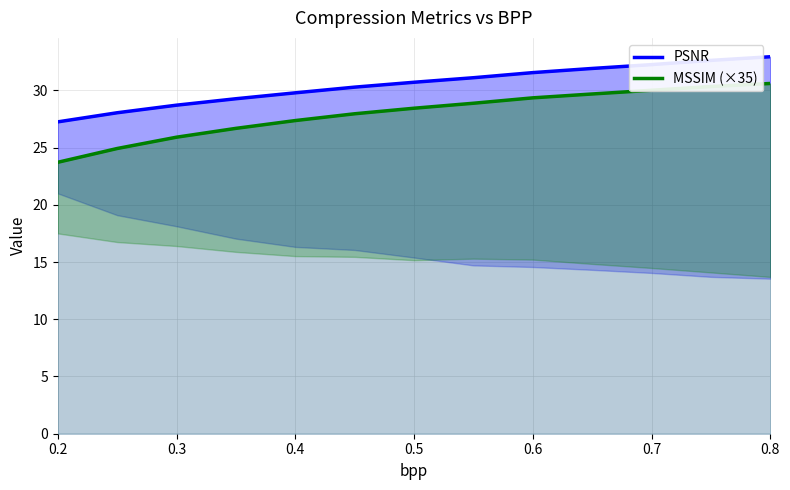

What are all the series names shown in the legend?

PSNR, MSSIM (×35)